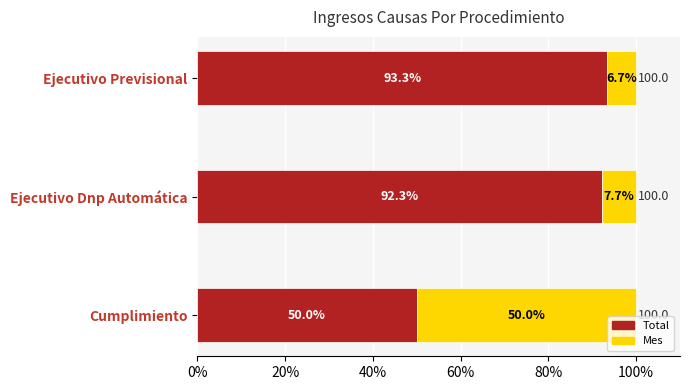

Where is Total nearest to the value 71?

Cumplimiento